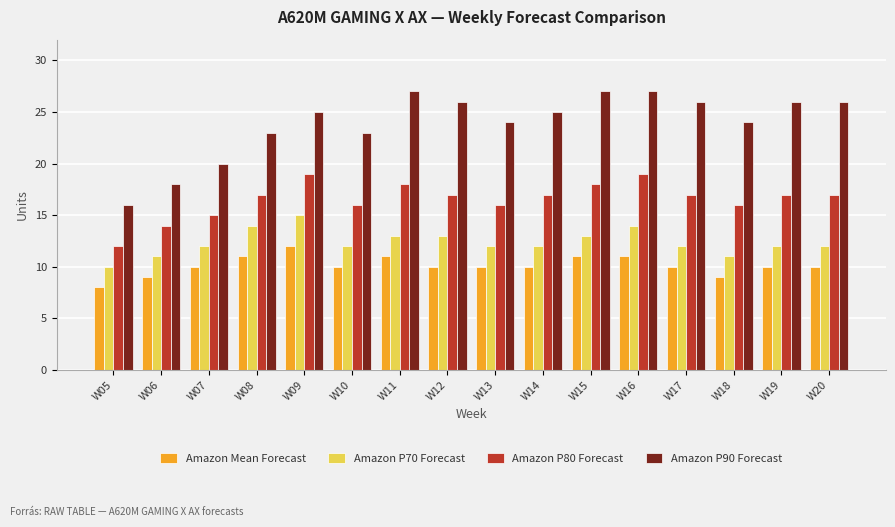

How many distinct data groups are displayed?

4